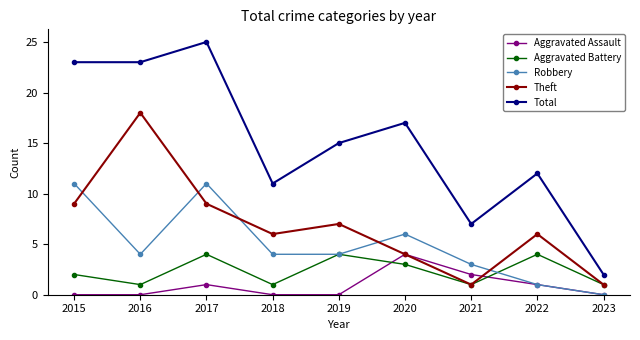

What is the minimum value for Theft?

1